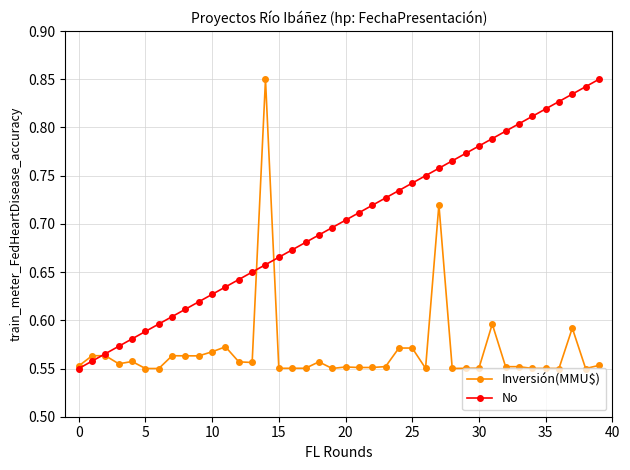

At how many categories does at least one series exceed 0?

40